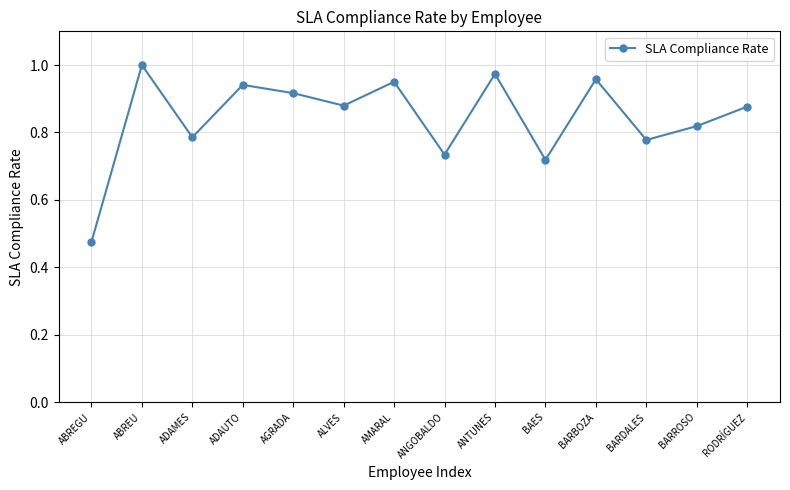

True or false: there are more than 1 points higher than both neighbors.

True